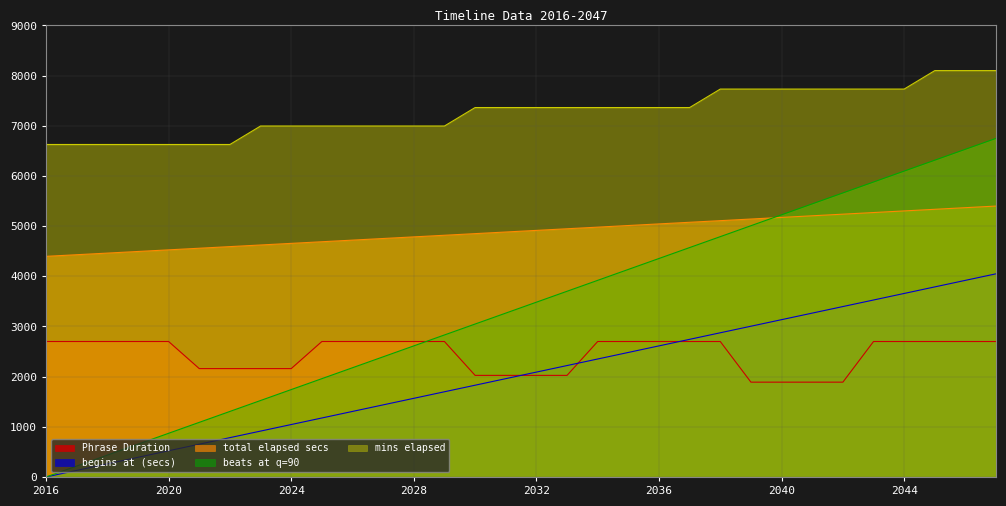

How many data points does each series have?

32